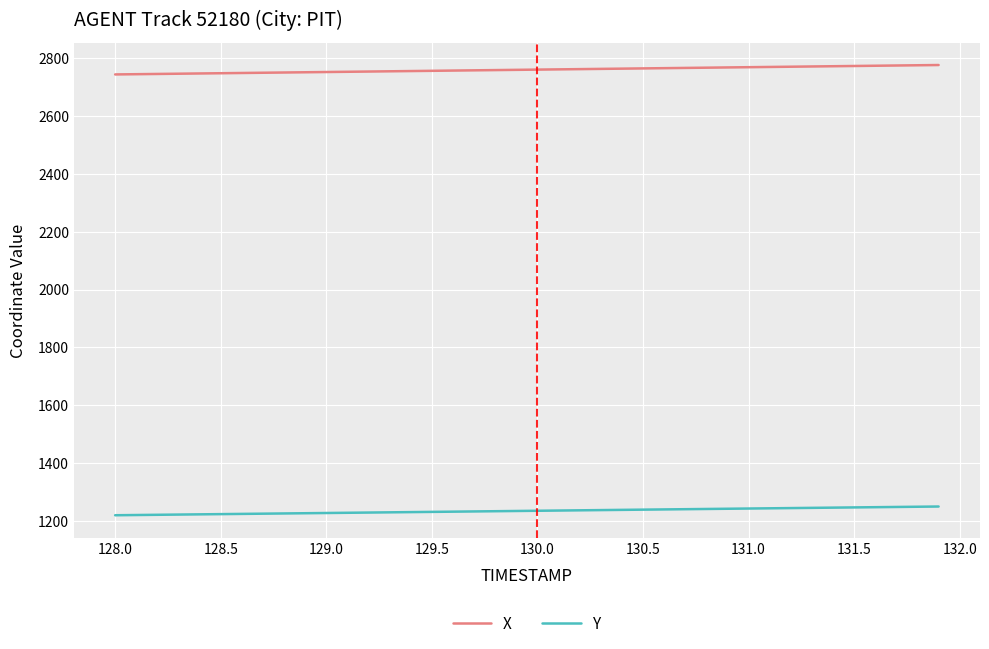

At how many categories does at least one series exceed 1243?

40